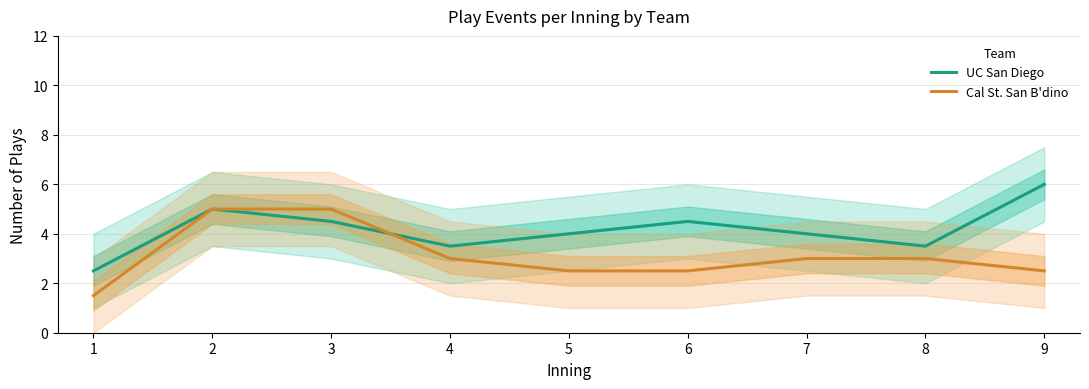

What is the highest value of the UC San Diego series?

6.0